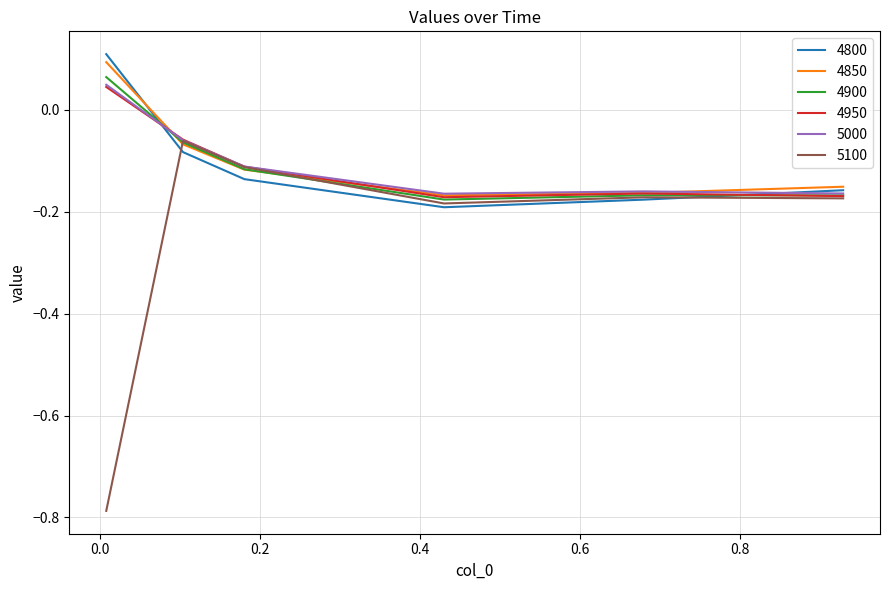

Which series has the widest spread of values?

5100